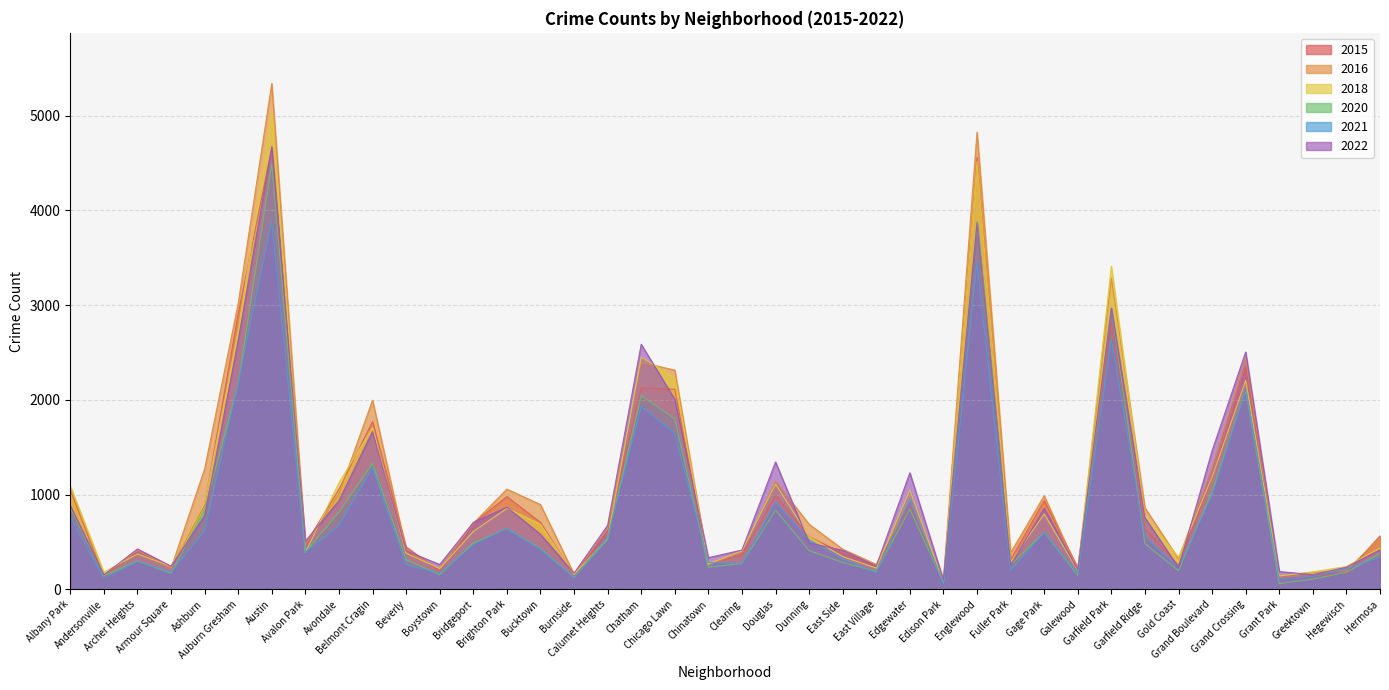

How many lines are shown in the chart?

6